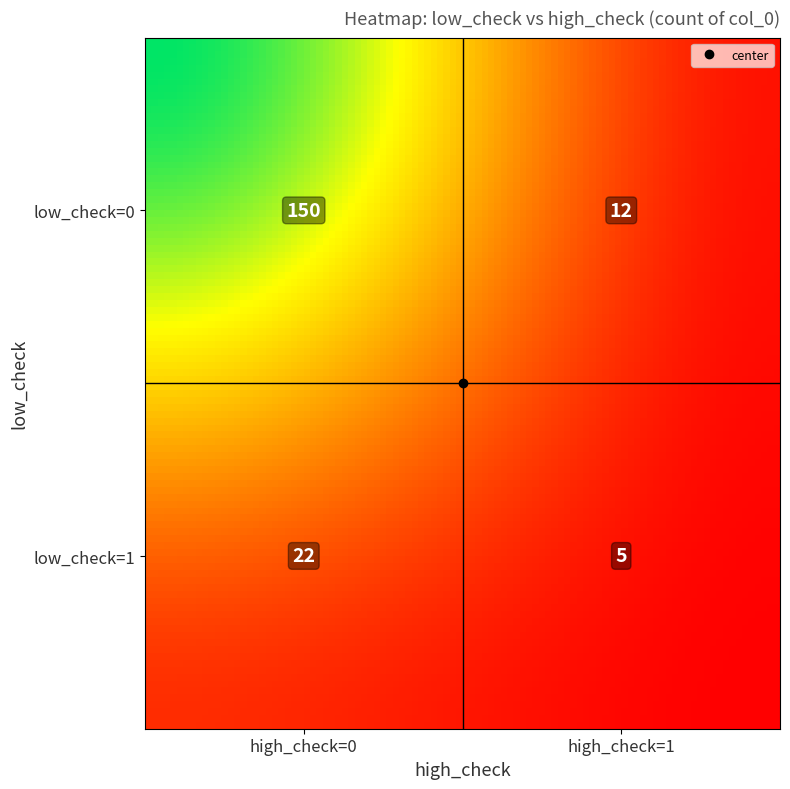

What is the greatest value displayed?

150